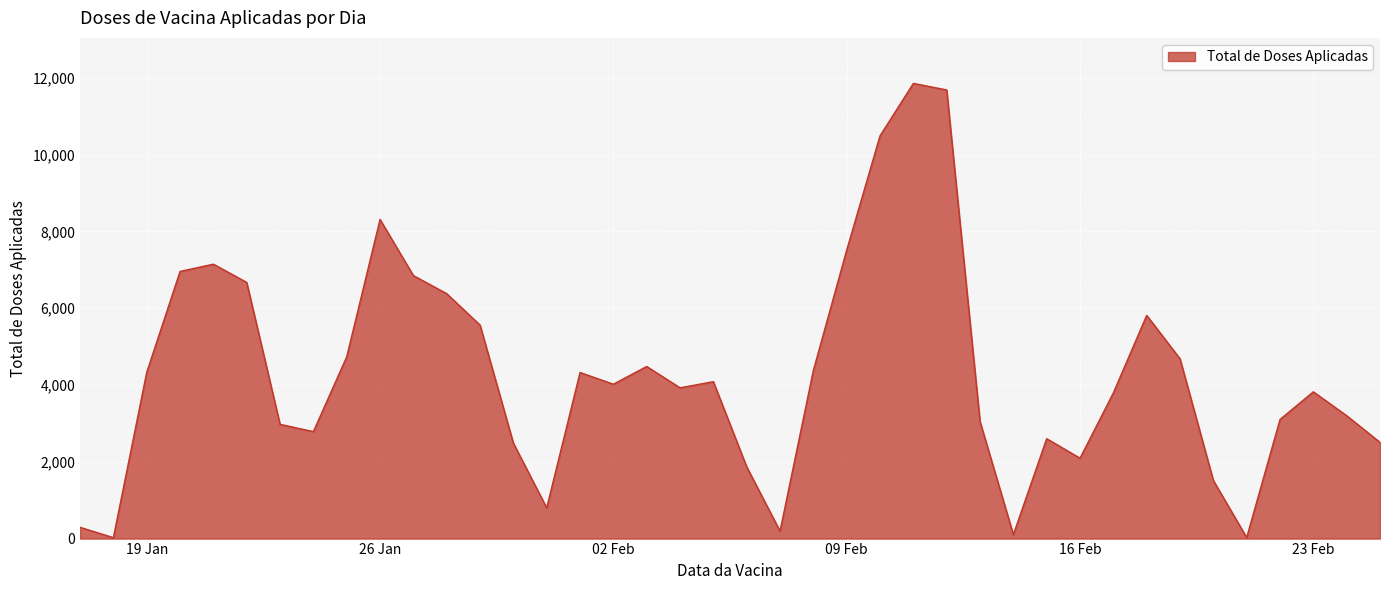

What is the difference between the second highest and minimum values?

11661